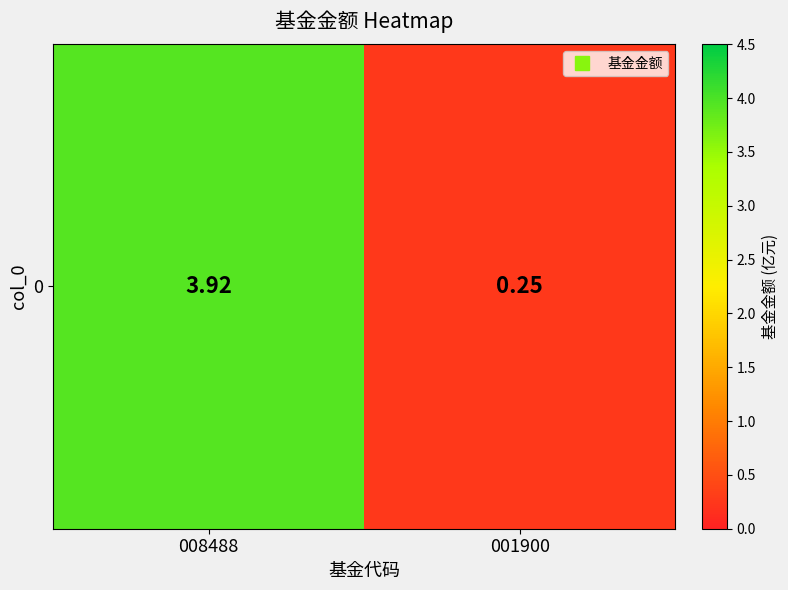

Between 001900 and 008488, which is larger?

008488